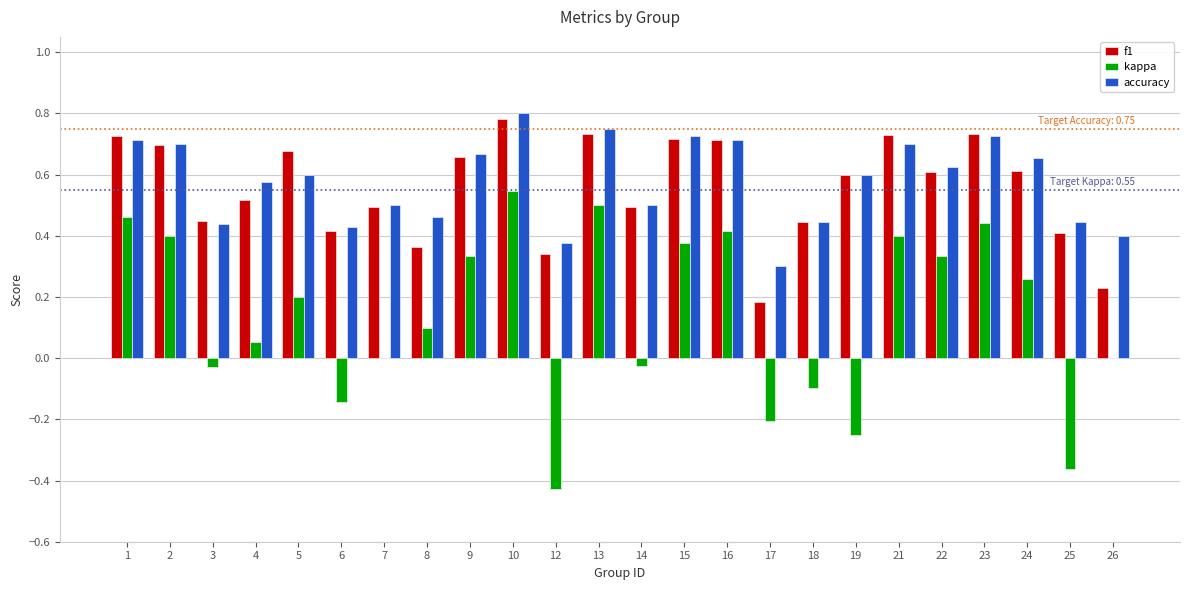

Is the value of kappa at 19 greater than the value of f1 at 24?

No